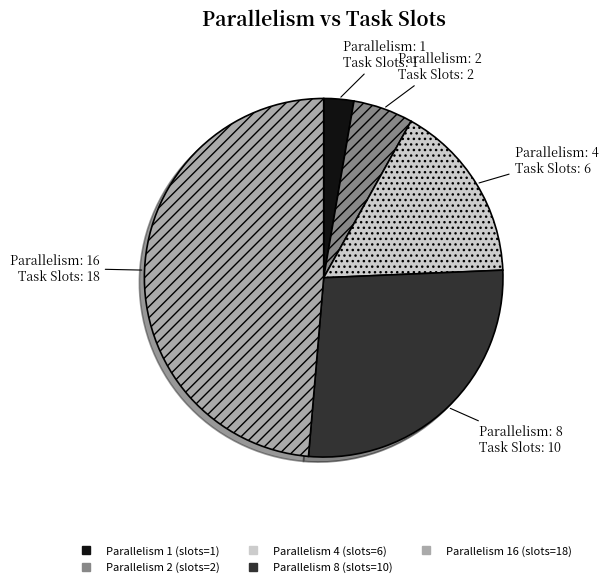

Is there a majority slice in this chart?

No